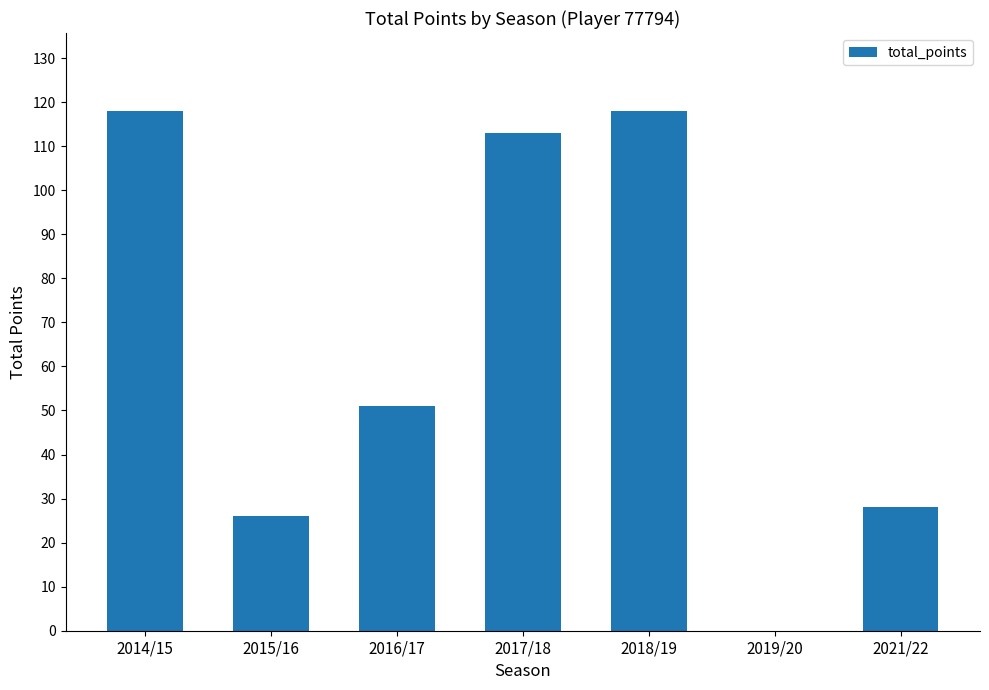

True or false: the data shows 113 at 2017/18.

True